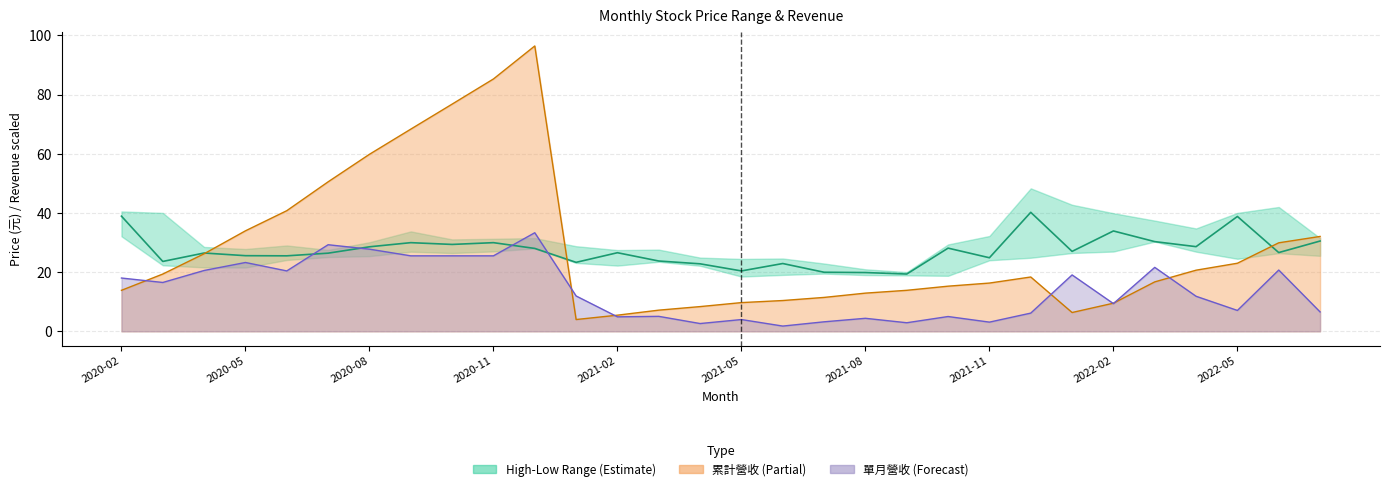

How many interior local peaks (higher than both neighbors) does the data have?

9